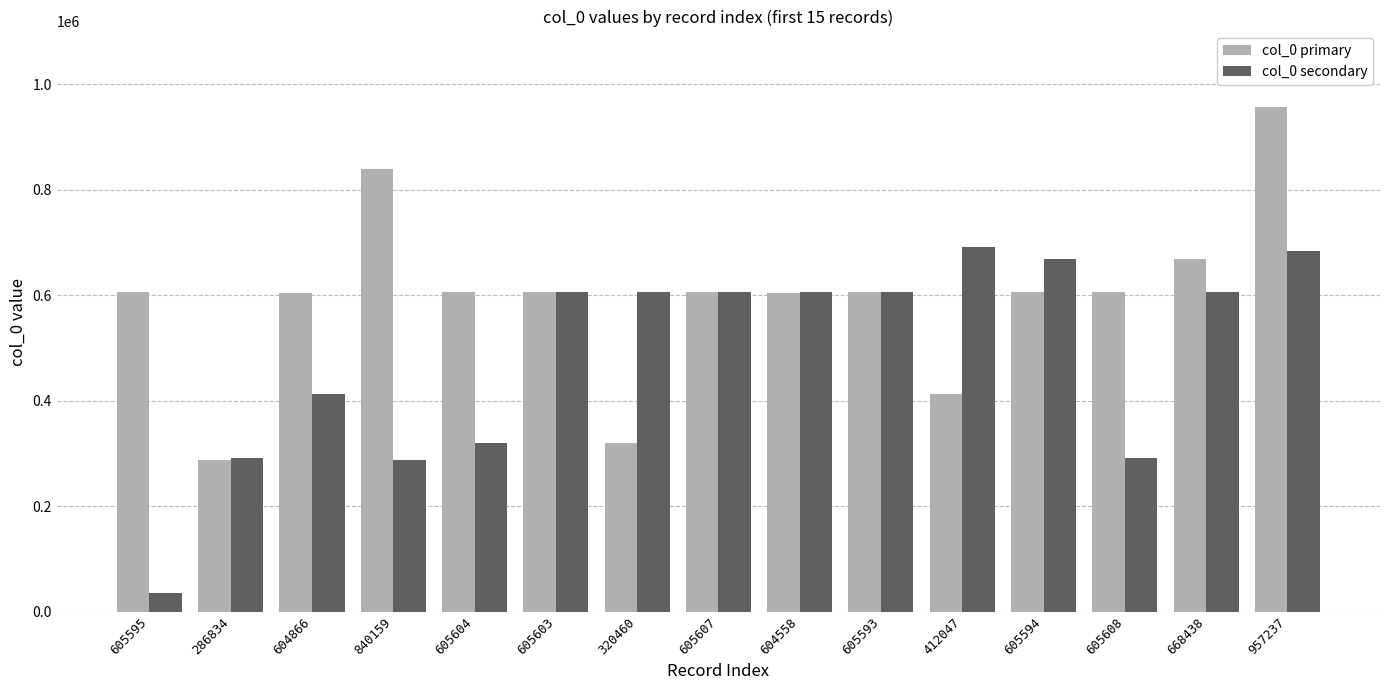

At which label does col_0 primary reach its minimum?

286834